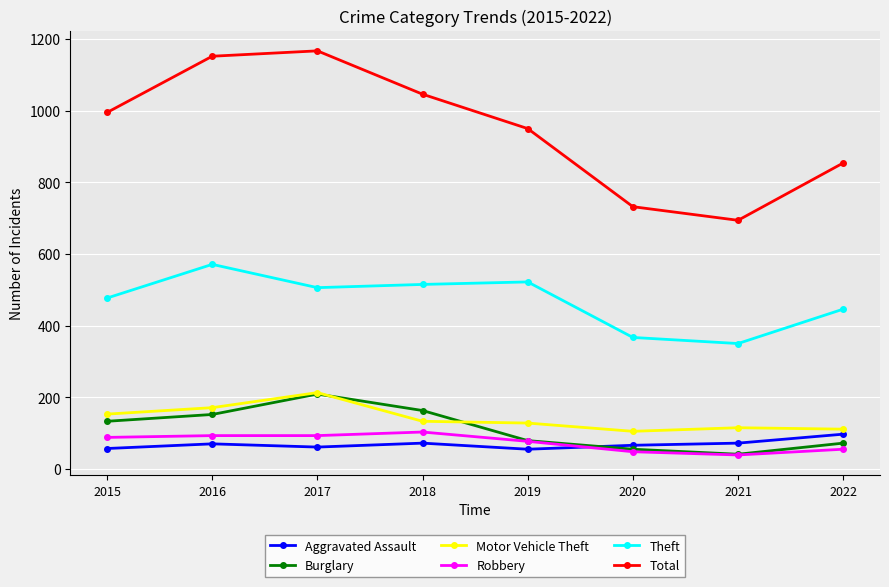

How many interior local valleys does the Total series have?

1